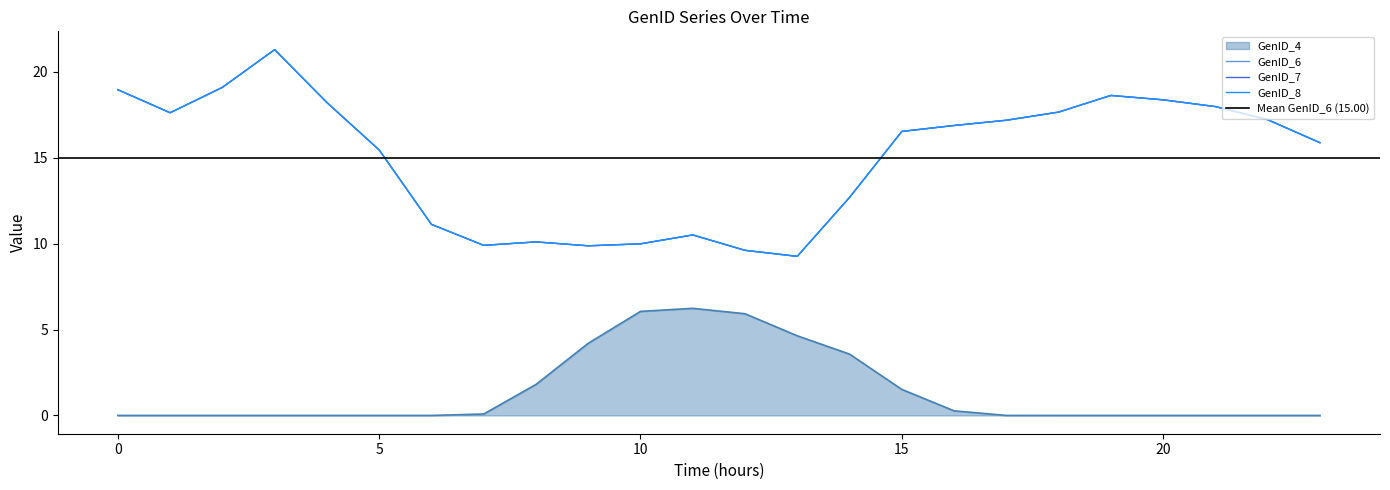

Does the chart have visible grid lines?

No